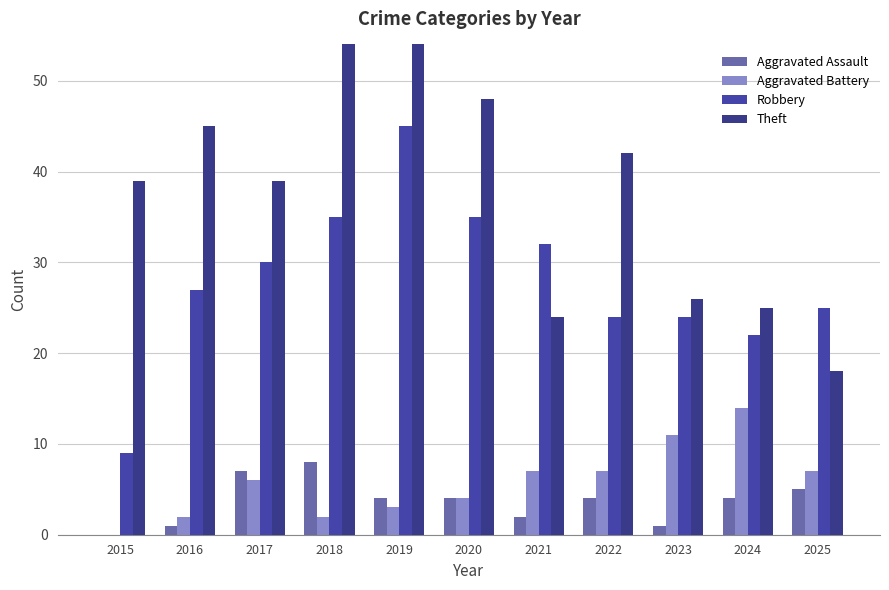

What is the sum of the Aggravated Assault values at 2025 and 2018?

13